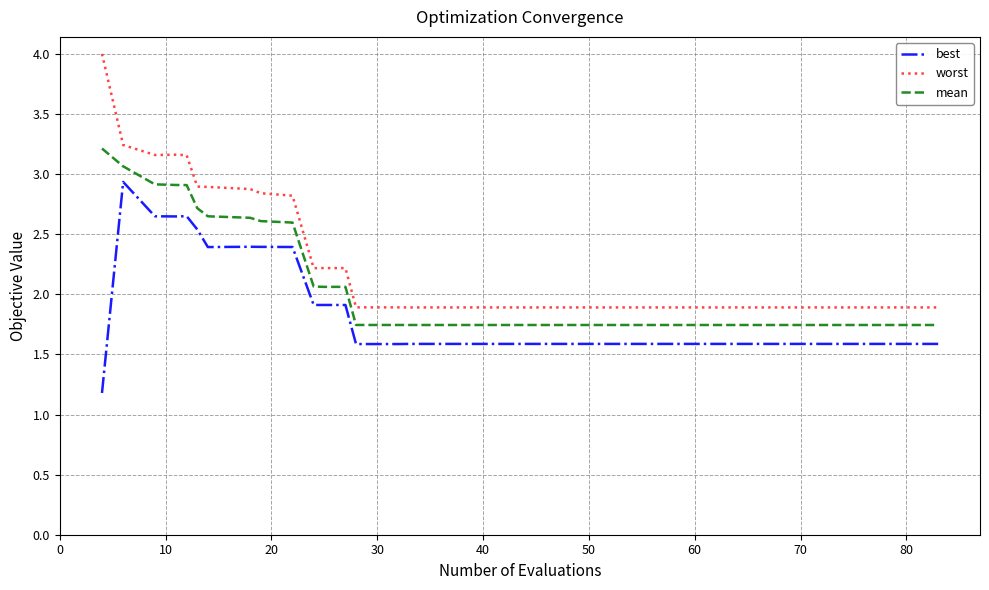

Which series has the largest range (max minus min)?

worst